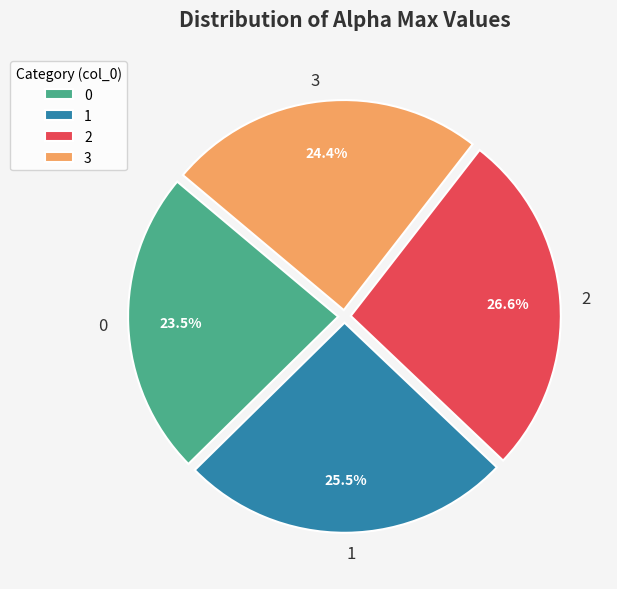

True or false: 3 accounts for 19% of the total.

False